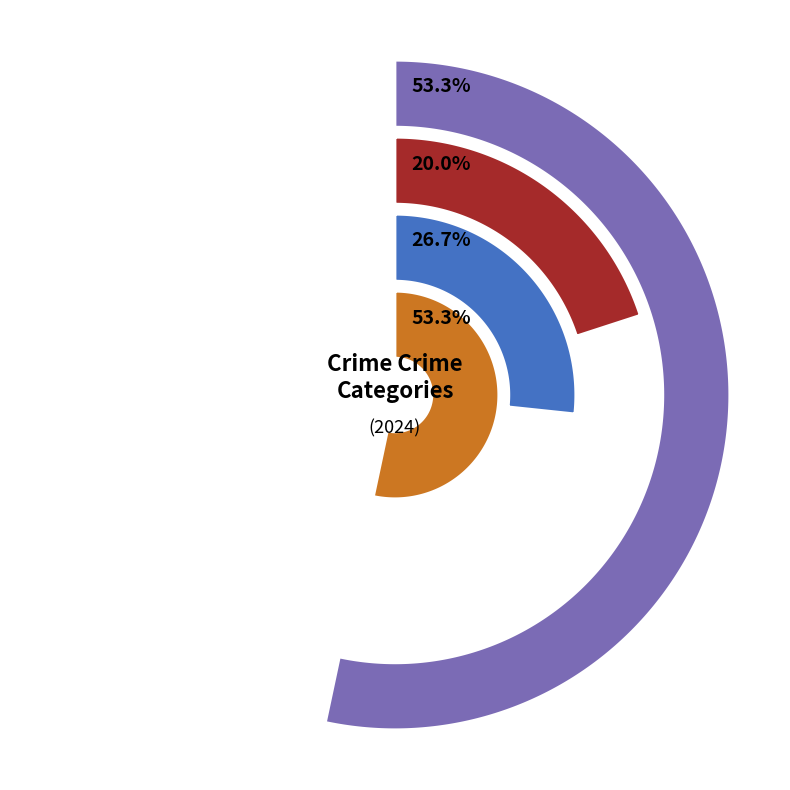

What percentage is NOT represented by Aggravated Battery?

80.0%